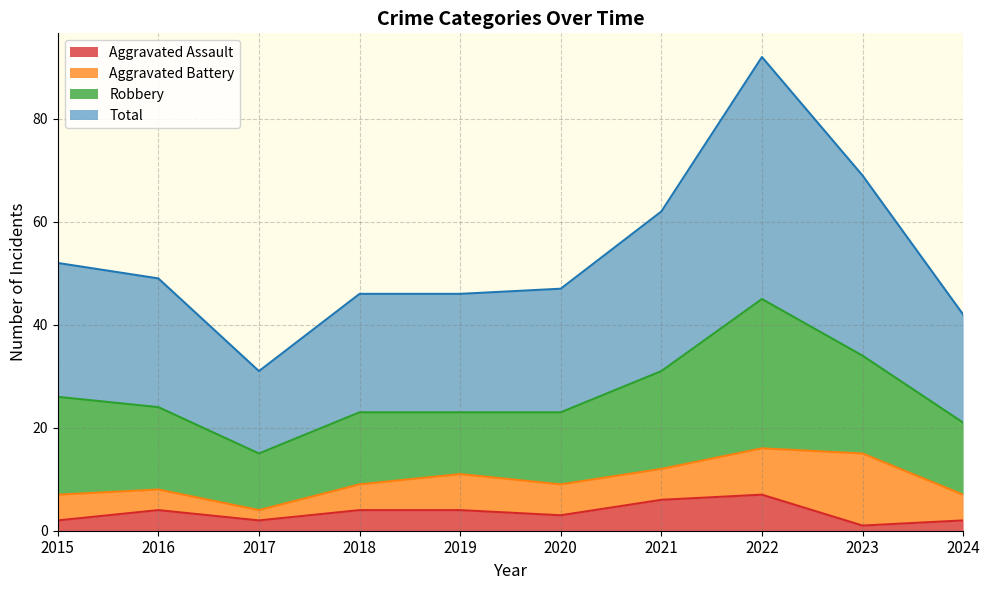

How many data points in Total are less than 49?

5